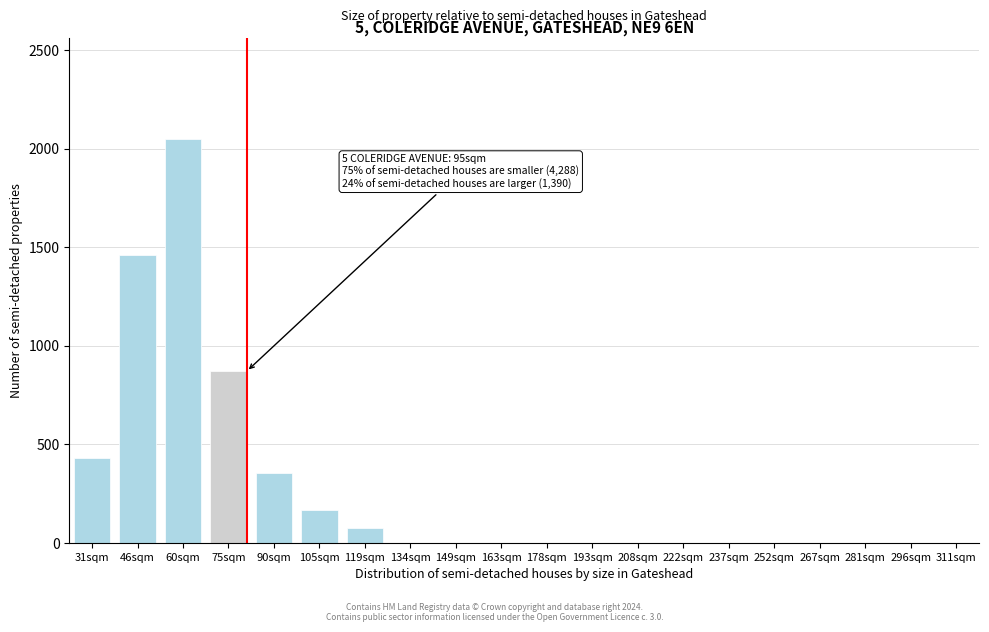

Reading left to right, list all the values displayed in this chart.

31sqm=430	46sqm=1460	60sqm=2050	75sqm=870	90sqm=355	105sqm=165	119sqm=75	134sqm=0	149sqm=0	163sqm=0	178sqm=0	193sqm=0	208sqm=0	222sqm=0	237sqm=0	252sqm=0	267sqm=0	281sqm=0	296sqm=0	311sqm=0